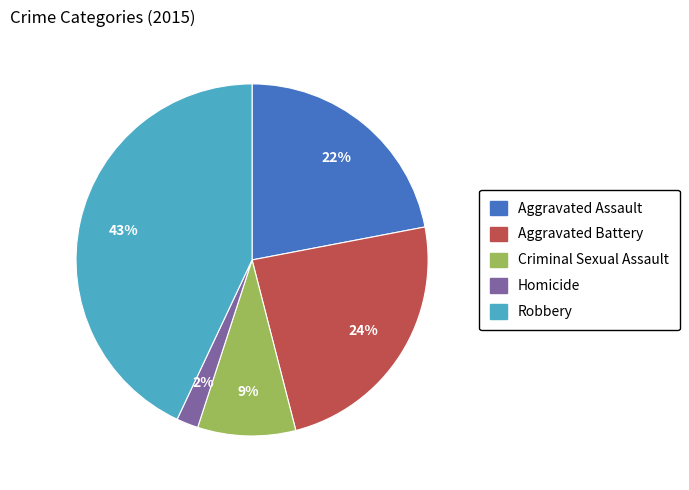

To the nearest percent, what is the difference between the largest and smallest slice percentages?

41%